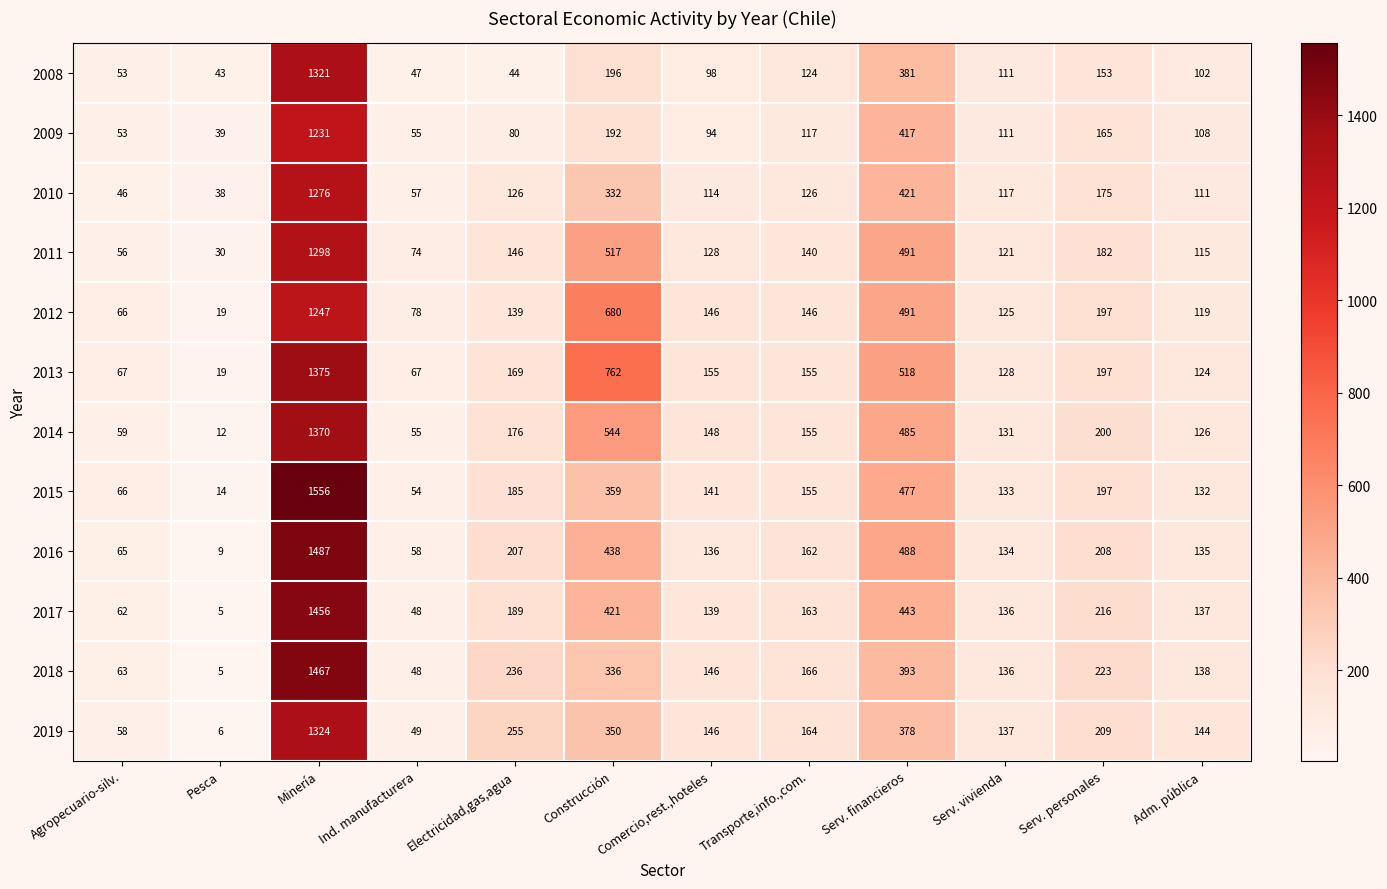

Between Ind. manufacturera and Serv. financieros, which series saw the biggest shift?

2013